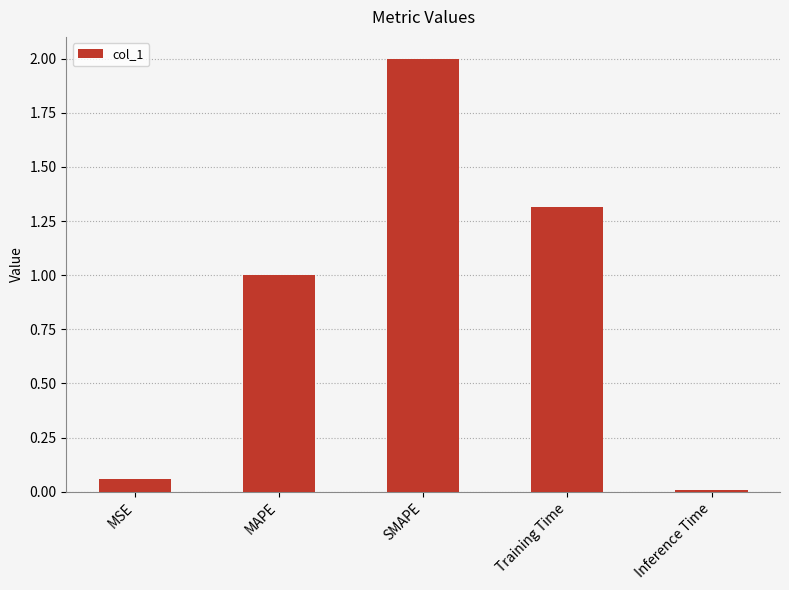

How many bars are there in total?

5